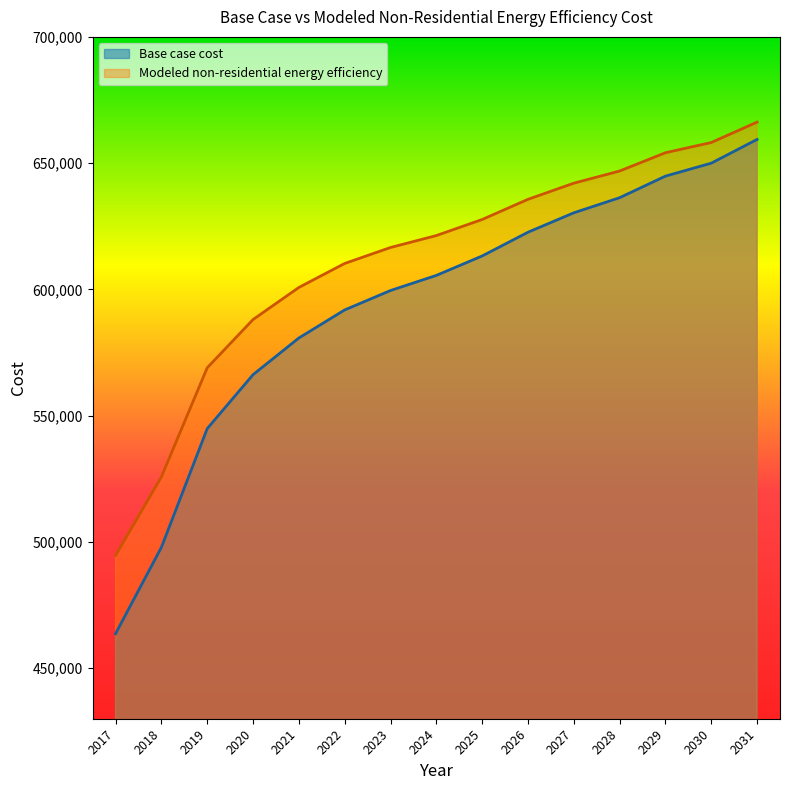

How many data points in Modeled non-residential energy efficiency are above 621326?

8